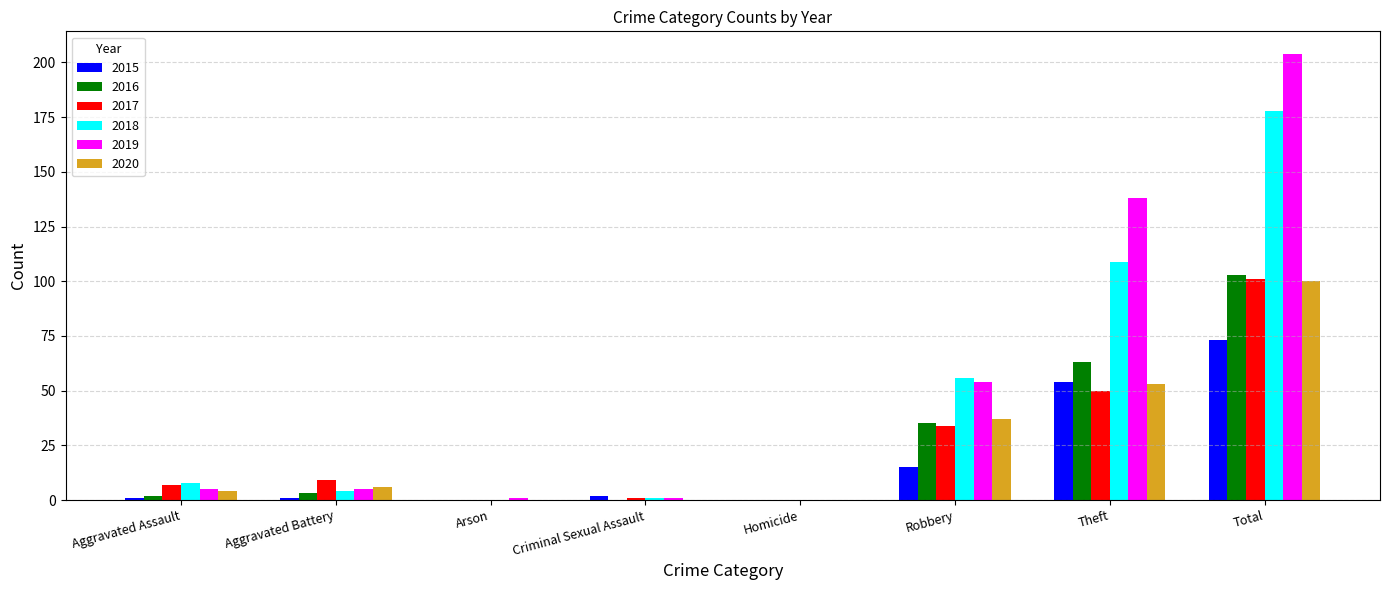

At which category does the chart reach its peak across all series?

Total